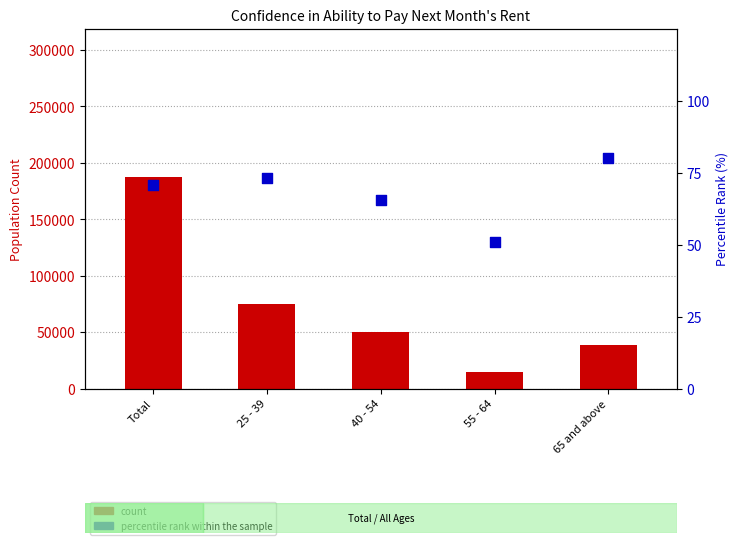

What is the total value across all series at 55 - 64?

14718.8